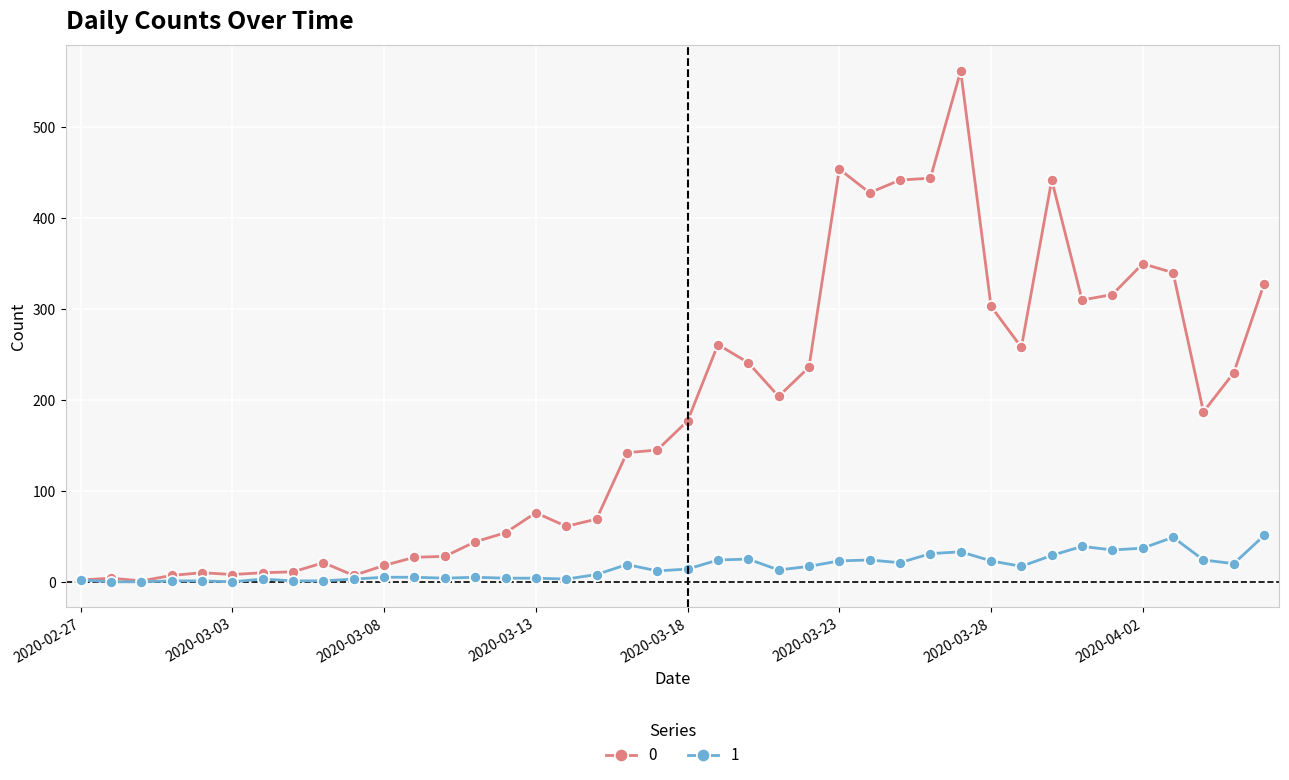

Rank the series by their average value, from lowest to highest.

1, 0